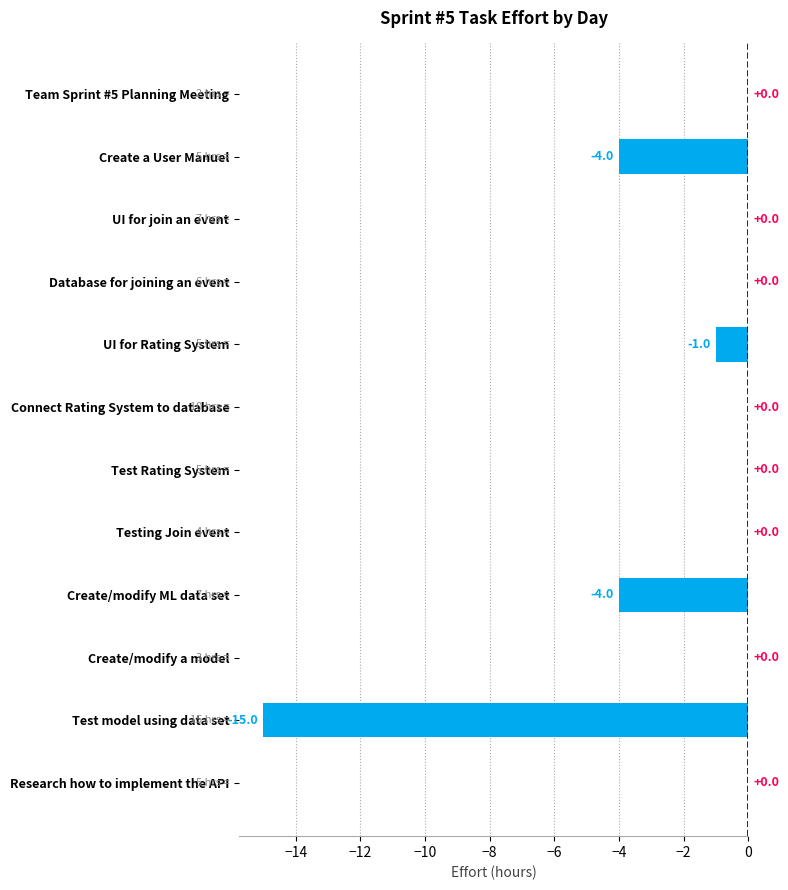

Reading bottom to top, transcribe all the data shown in this chart.

Research how to implement the API=0	Test model using data set=-15	Create/modify a model=0	Create/modify ML data set=-4	Testing Join event=0	Test Rating System=0	Connect Rating System to database=0	UI for Rating System=-1	Database for joining an event=0	UI for join an event=0	Create a User Manuel=-4	Team Sprint #5 Planning Meeting=0